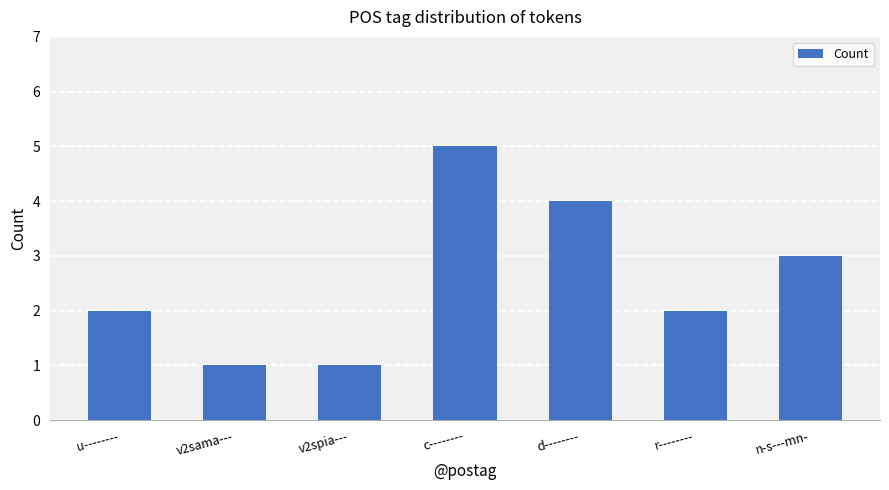

What is the label of the 7th bar from the right?

u--------